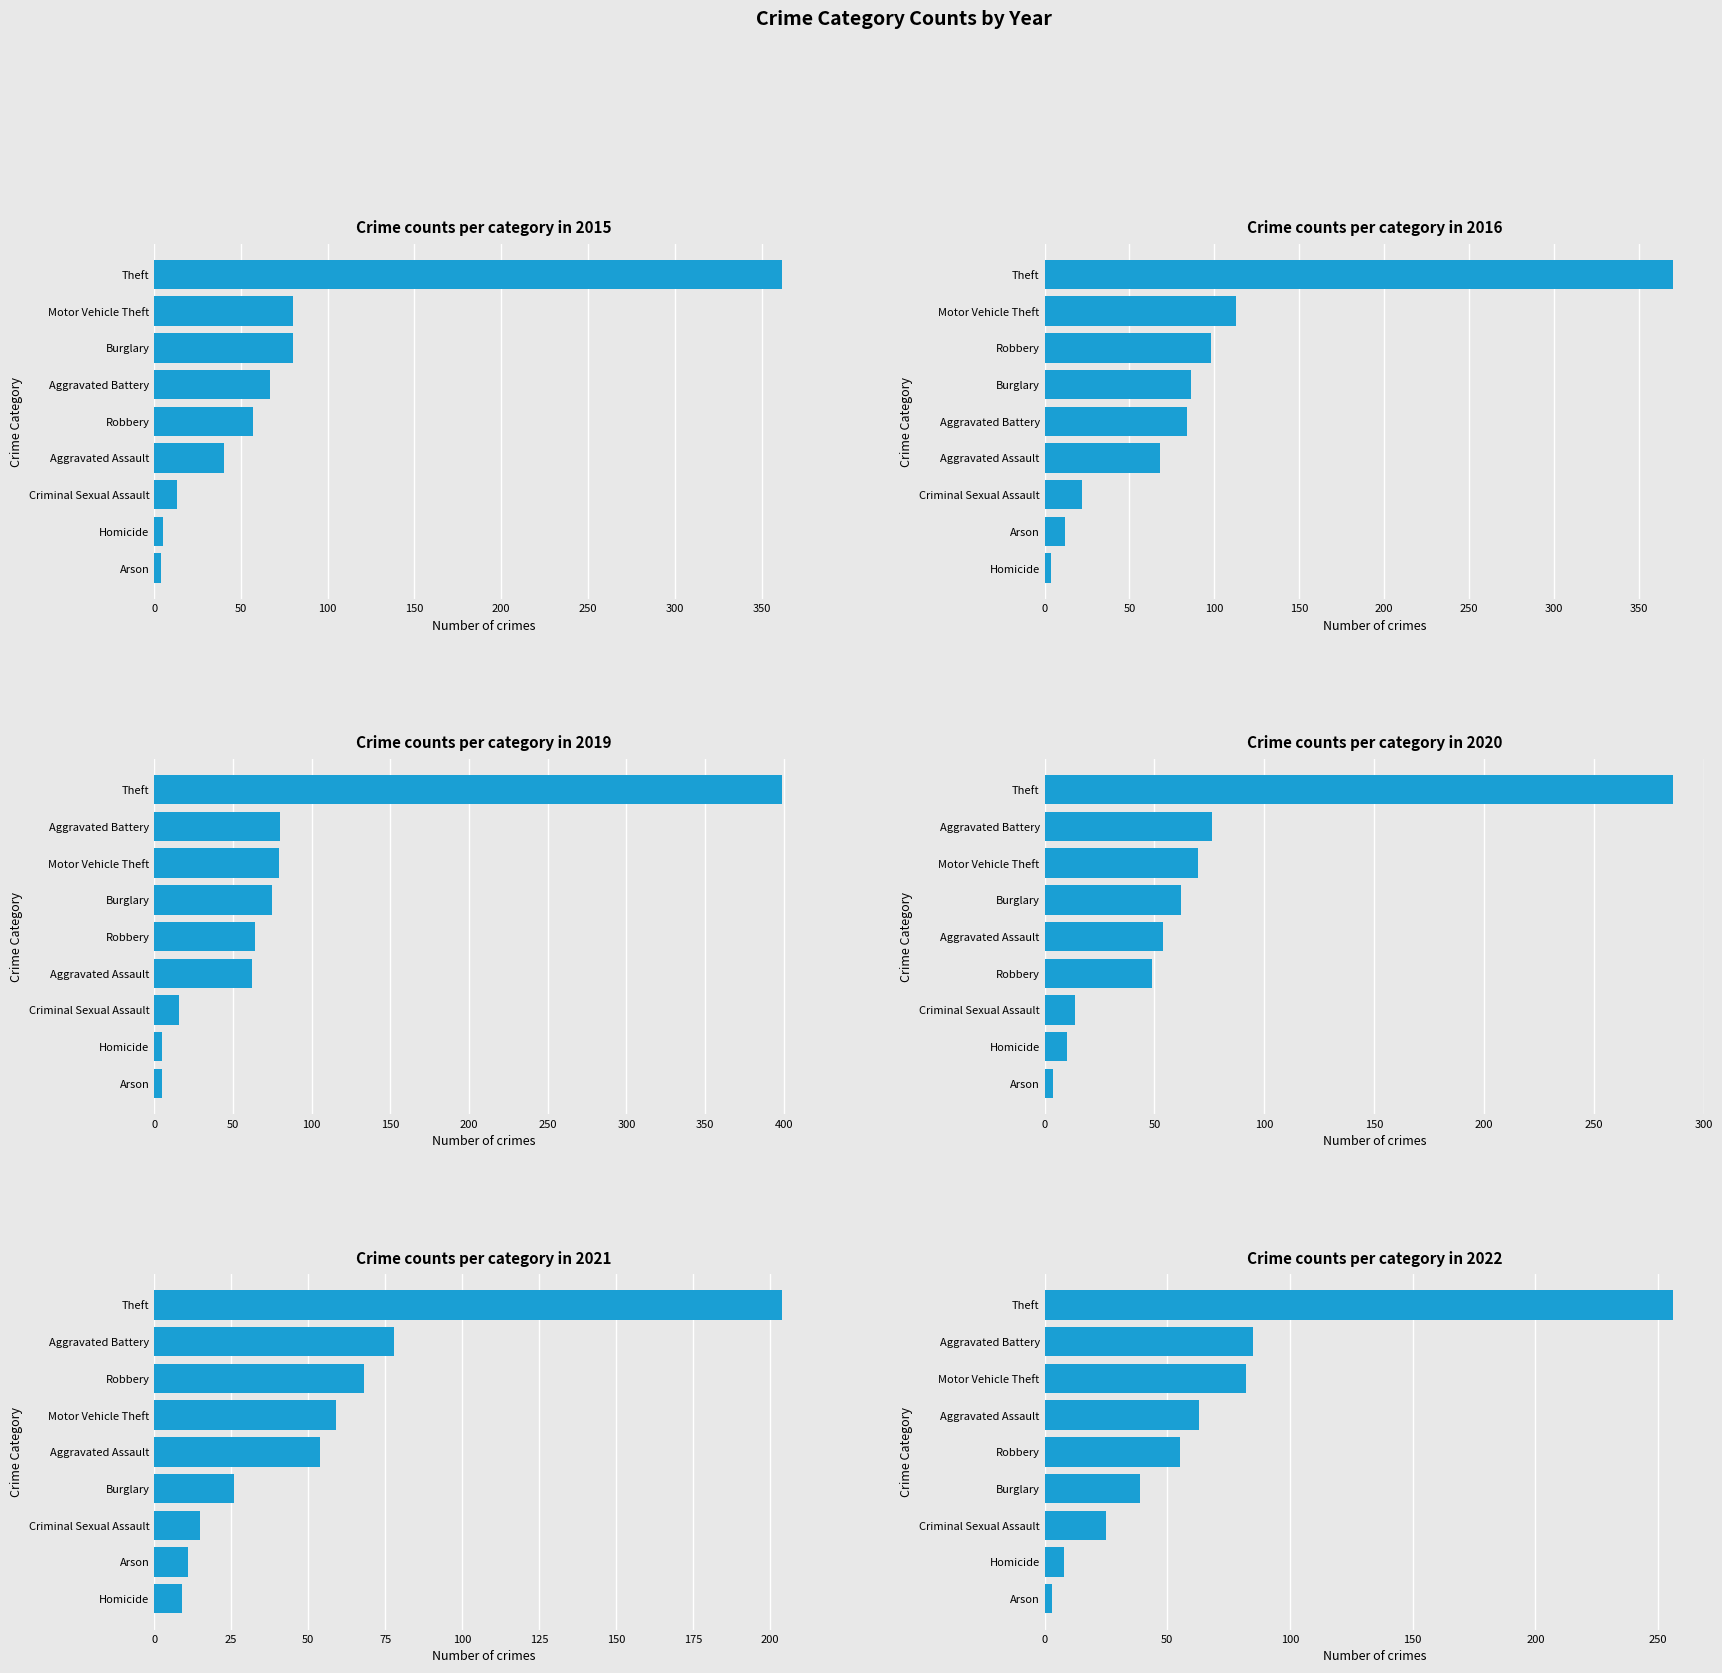

Are the bars grouped side by side (vs. stacked)?

Yes